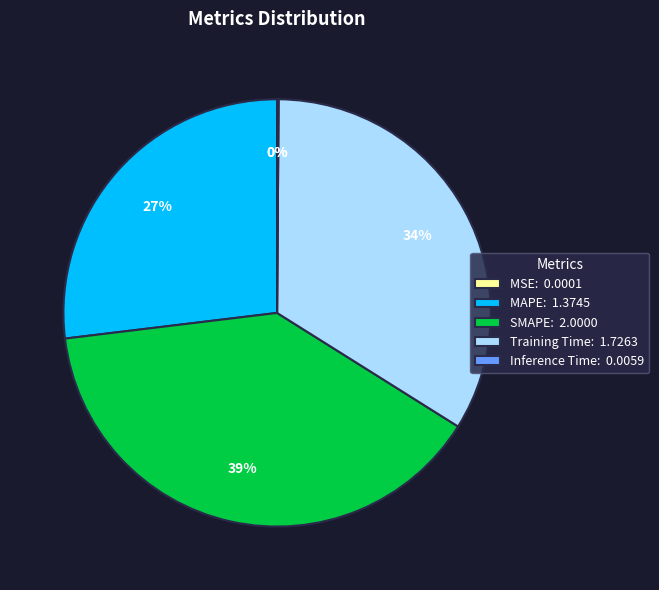

To the nearest percent, what is the average slice percentage?

20%